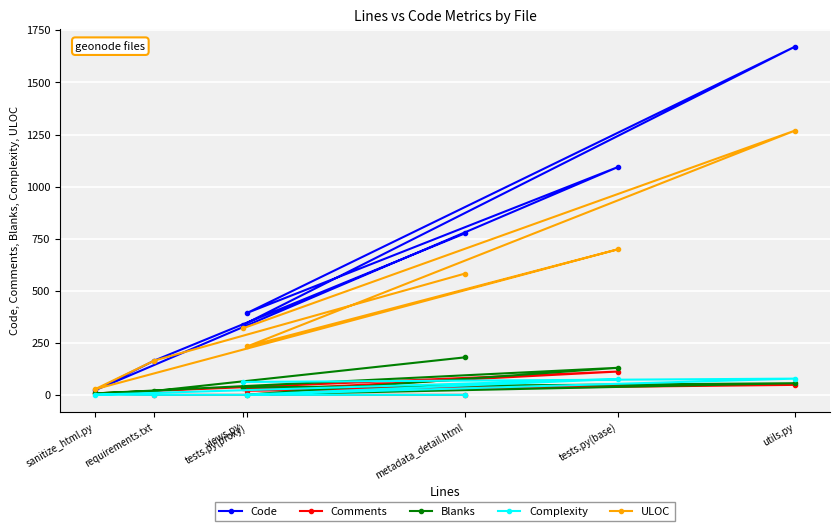

Is it true that Blanks equals 12 at requirements.txt?

False